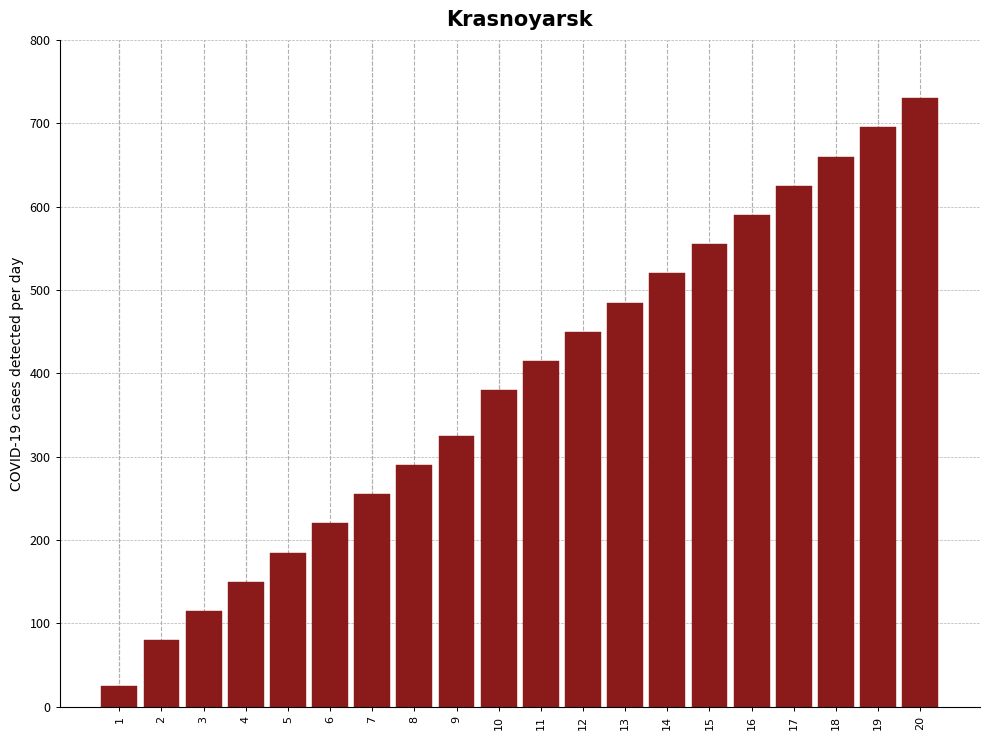

Reading left to right, list all the values displayed in this chart.

1=25.5	2=80.0	3=115.0	4=150.0	5=185.0	6=220.0	7=255.0	8=290.0	9=325.0	10=380.0	11=415.0	12=450.0	13=485.0	14=520.0	15=555.0	16=590.0	17=625.0	18=660.0	19=695.0	20=730.0